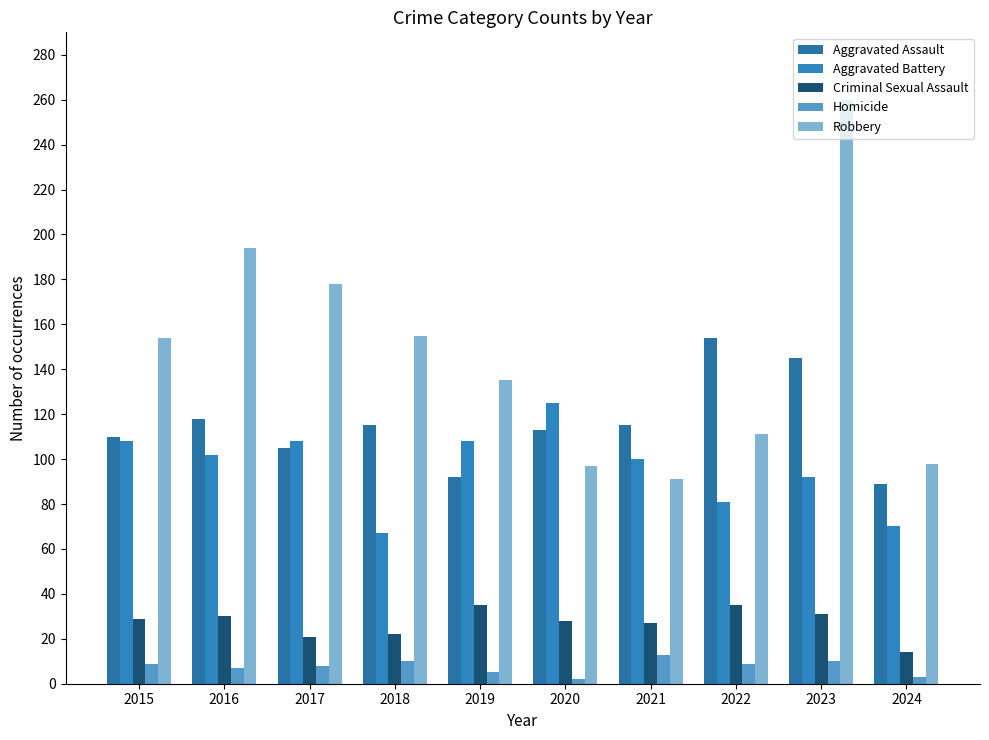

What is the sum of the Aggravated Assault values at 2023 and 2017?

250